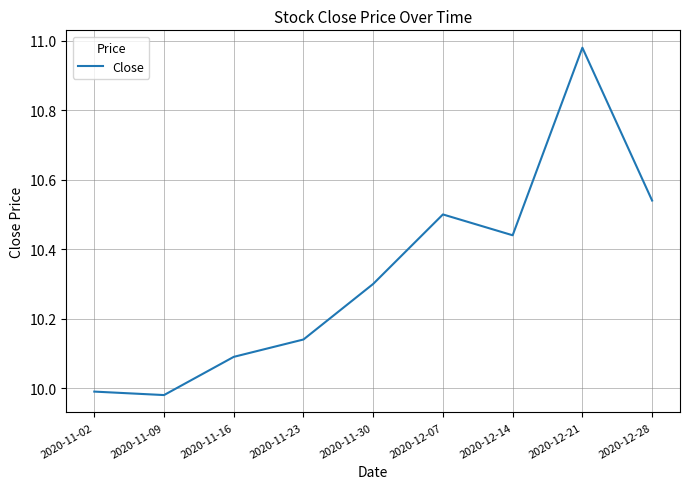

List the labels in order of value, smallest first.

2020-11-09, 2020-11-02, 2020-11-16, 2020-11-23, 2020-11-30, 2020-12-14, 2020-12-07, 2020-12-28, 2020-12-21